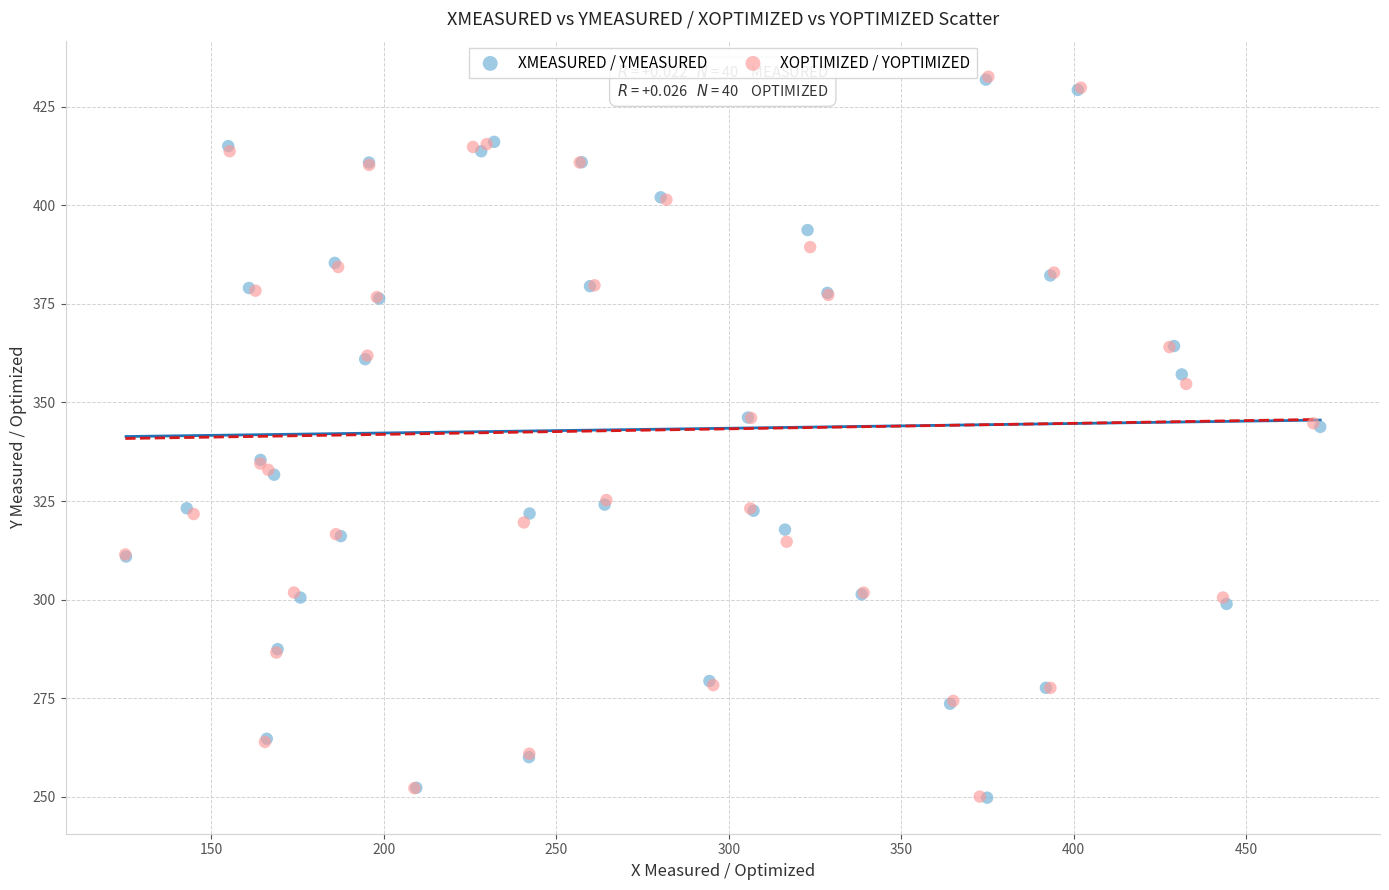

Which series has the largest Y range (max minus min)?

XOPTIMIZED / YOPTIMIZED